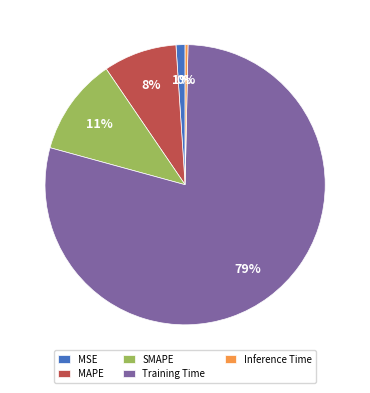

How many segments does this pie chart have?

5